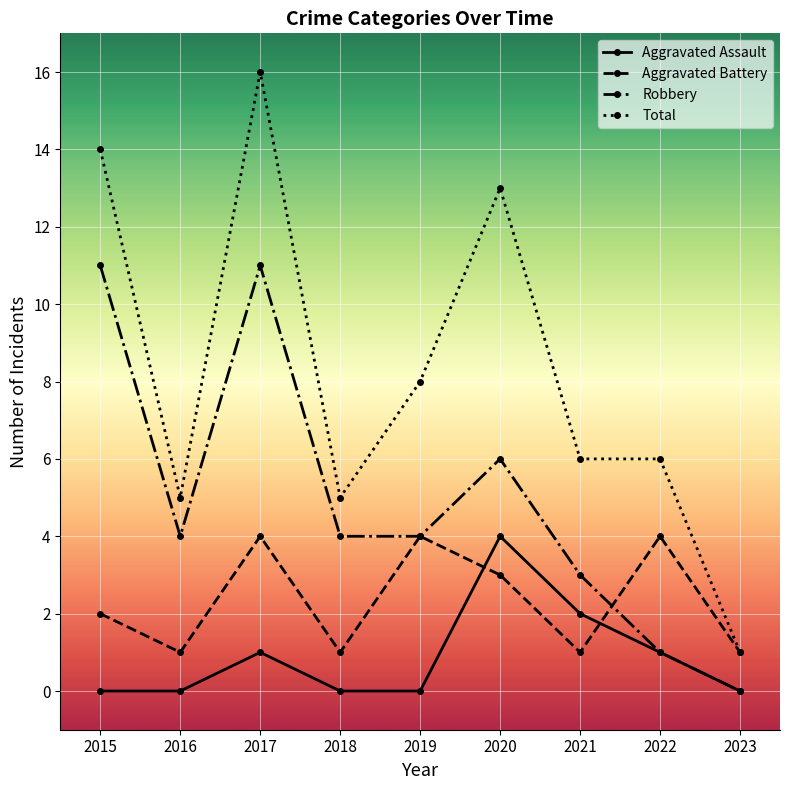

Is the value of Aggravated Battery at 2016 greater than the value of Robbery at 2015?

No